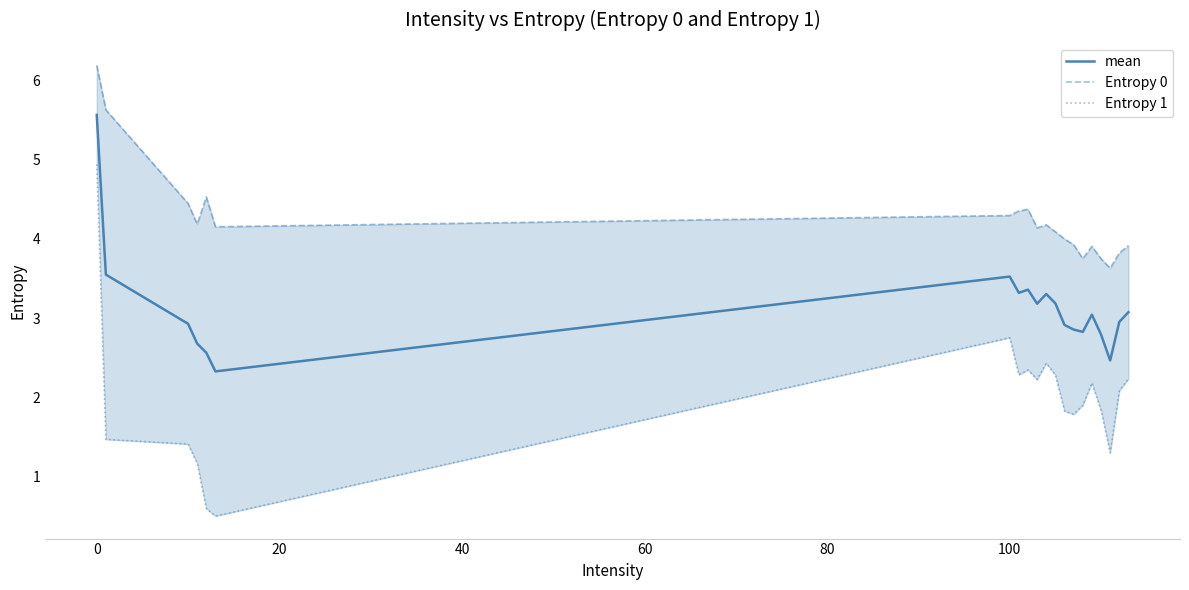

True or false: Entropy 0 has more than 0 points higher than both neighbors.

True